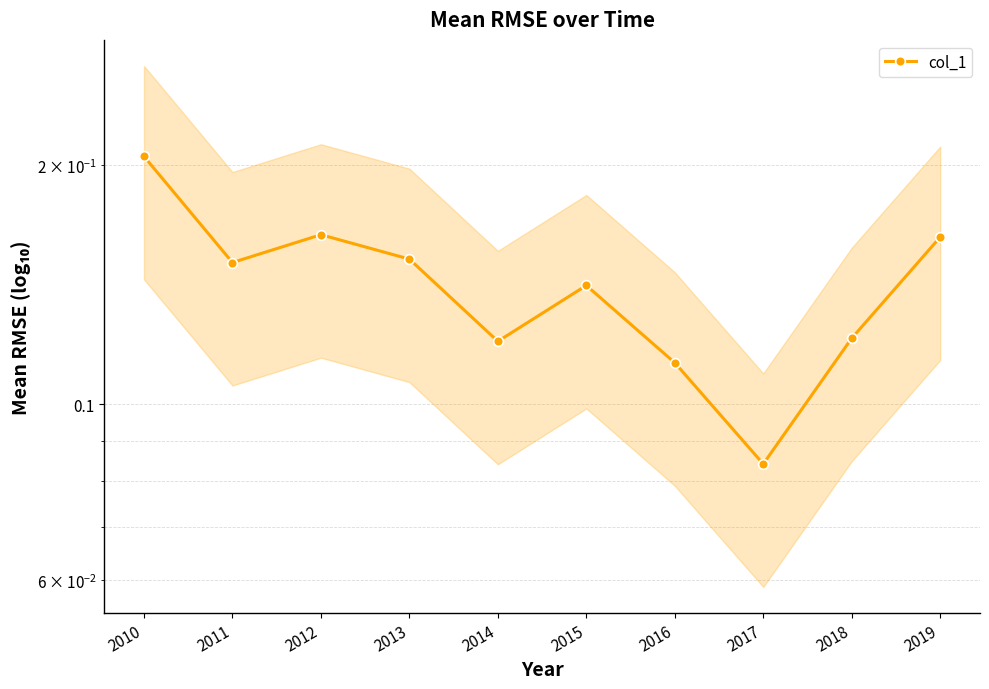

The value at 2017 is 0.1. True or false?

True